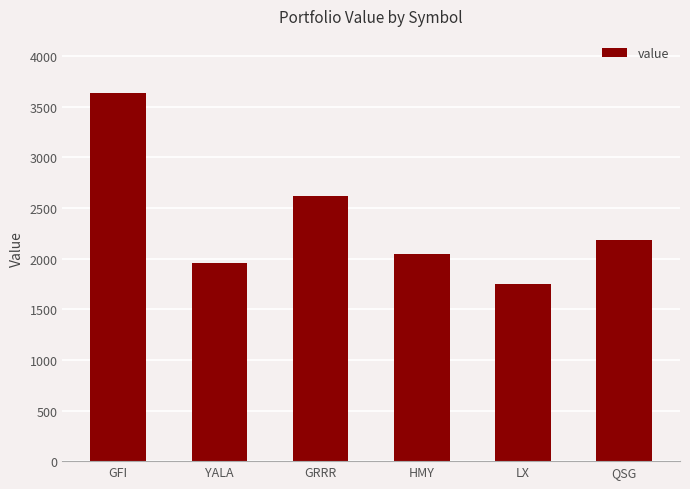

How many bars are there in total?

6